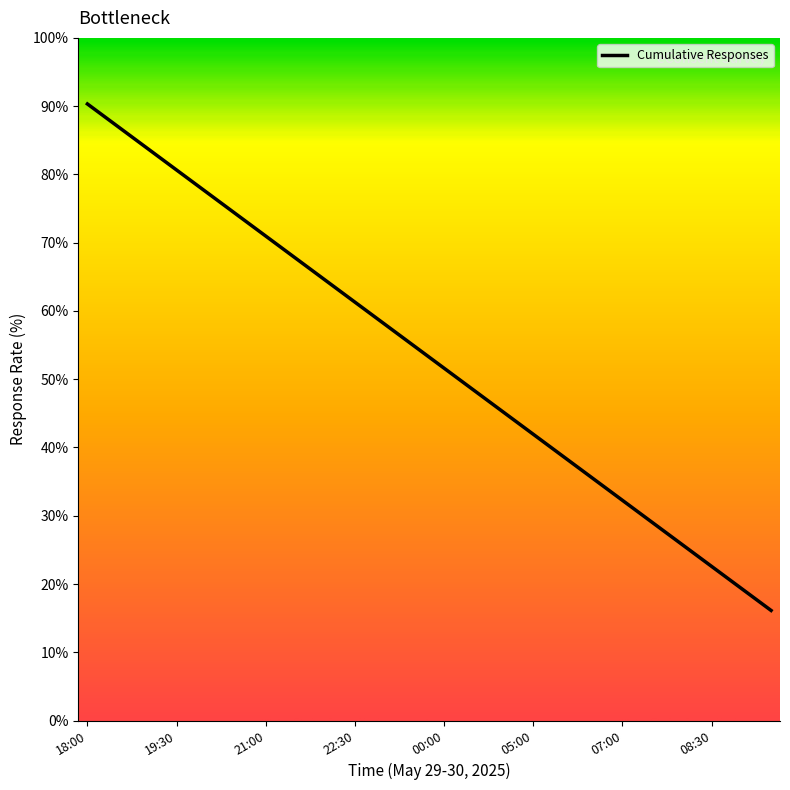

Which label corresponds to the smallest value in the chart?

09:30